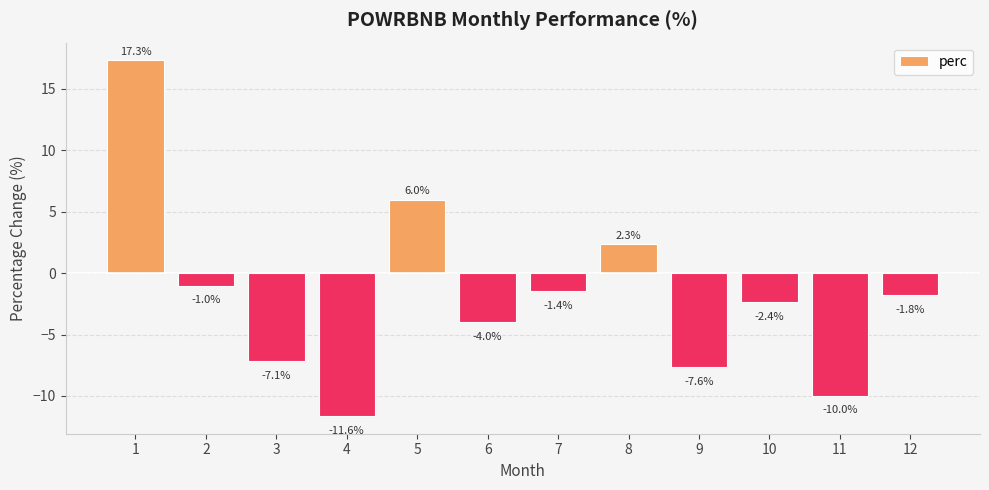

What is the value of the 5th bar from the left?

6.0